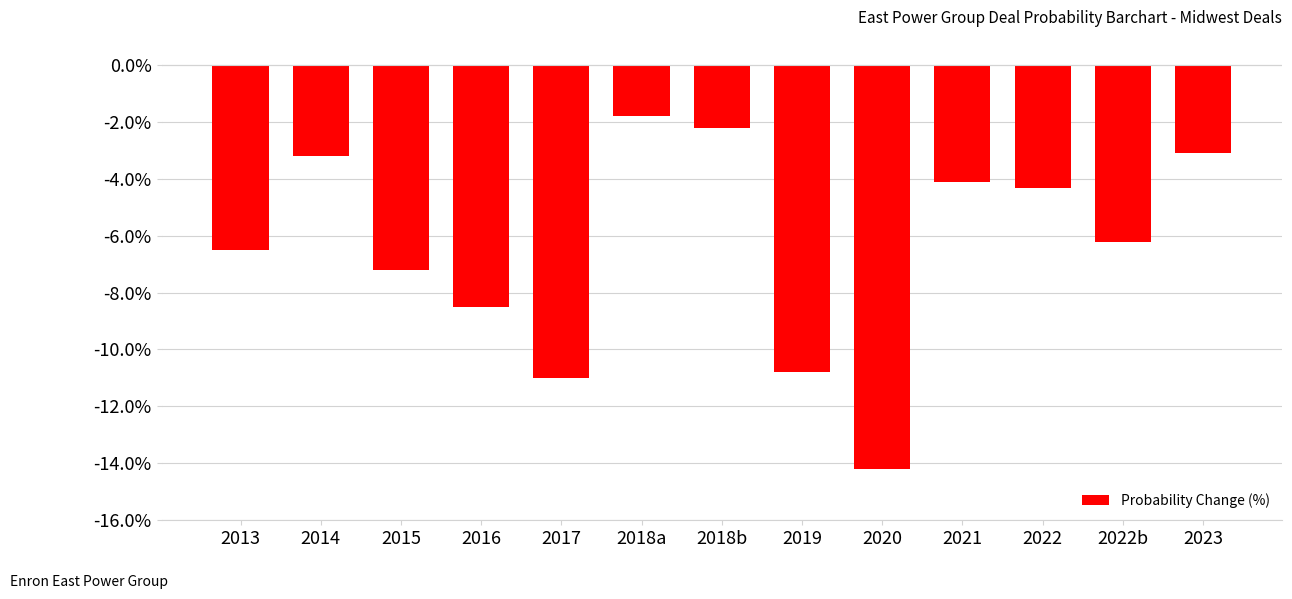

The chart shows a value of -16.1 at 2017. True or false?

False